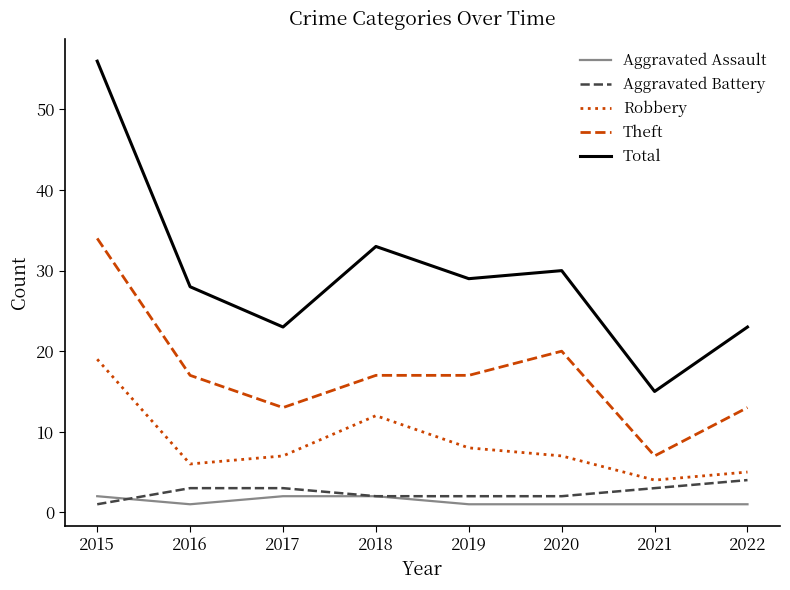

How many lines are shown in the chart?

5